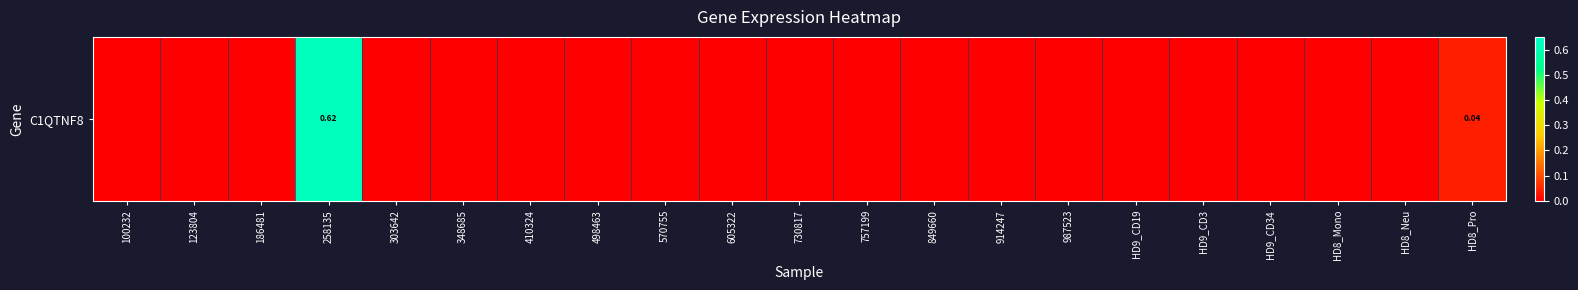

Which label corresponds to the smallest value in the chart?

100232